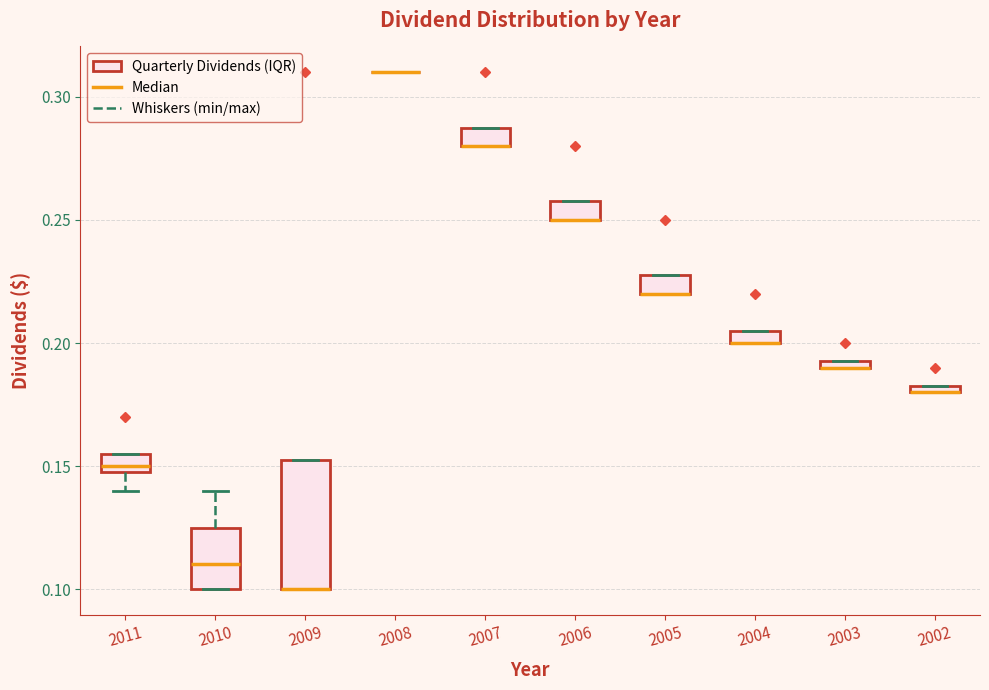

Which box is the tallest, from its lower edge to its upper edge?

2009